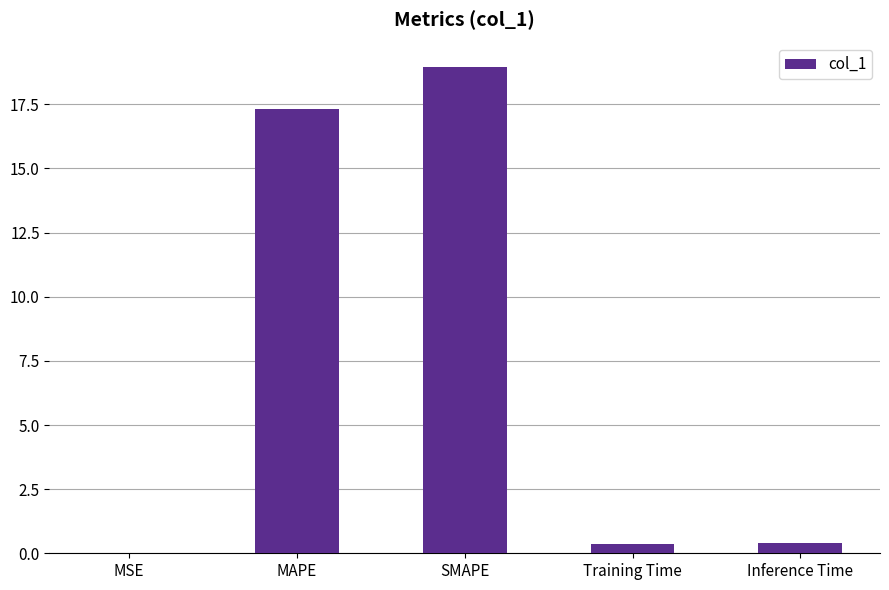

Which has a higher value, SMAPE or Inference Time?

SMAPE